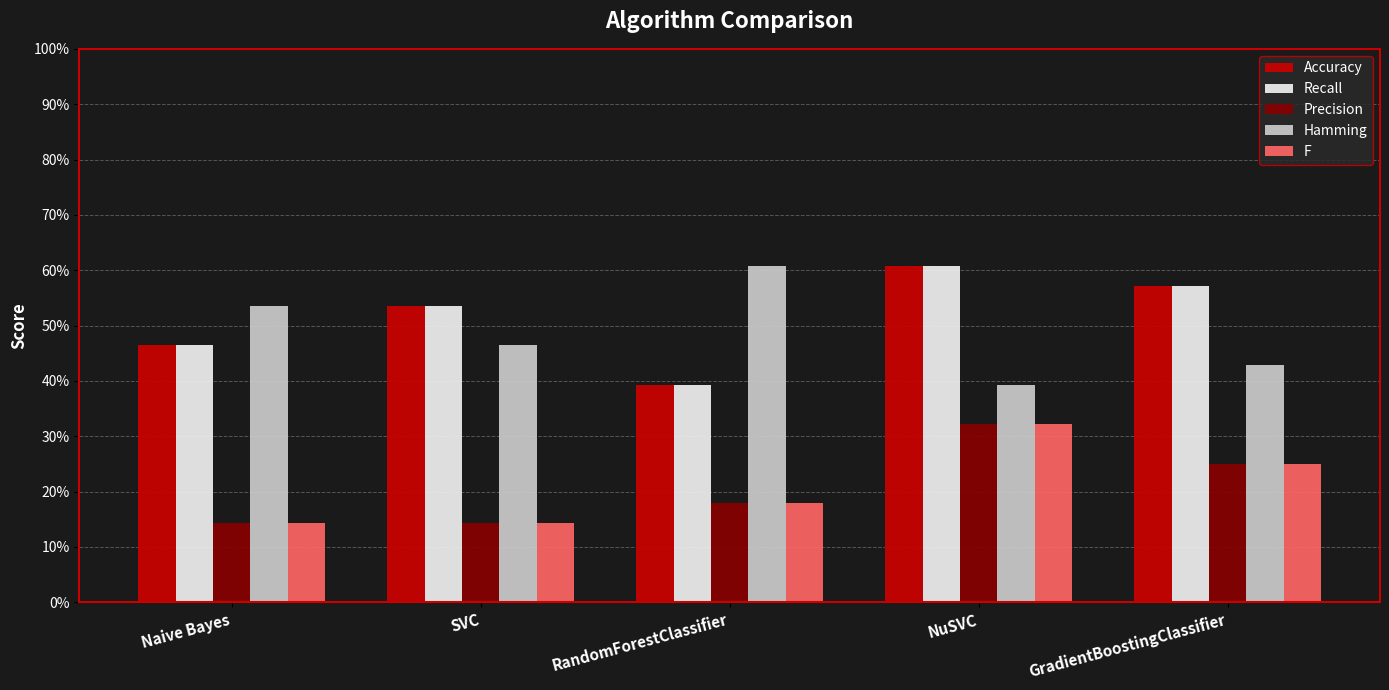

Are the bars grouped side by side (vs. stacked)?

Yes